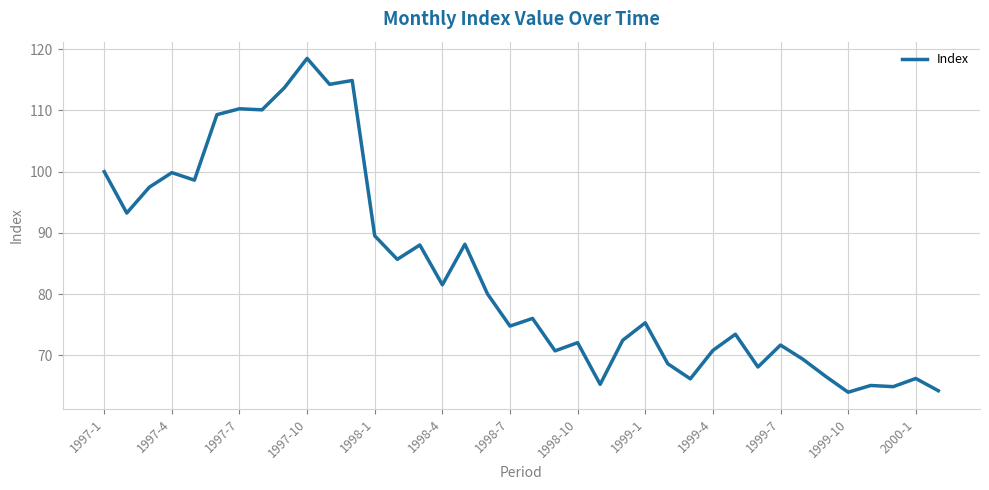

What is the sum of all values?

3178.6